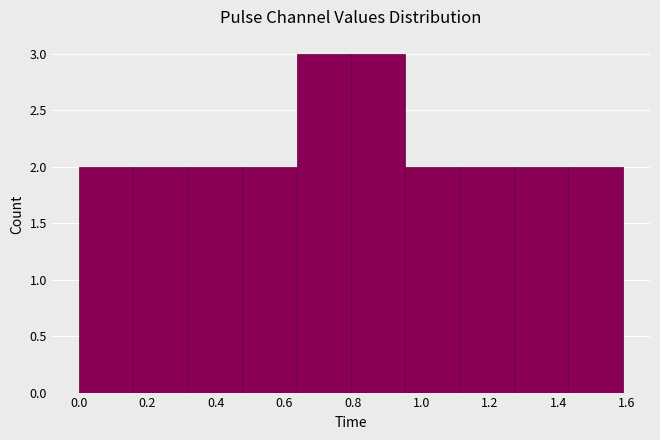

What is the height of the bar covering 0.32 to 0.48 on the x-axis? Neither the bar edges nor the heights are printed on the chart, so give them approximately, as read against the axes.

2